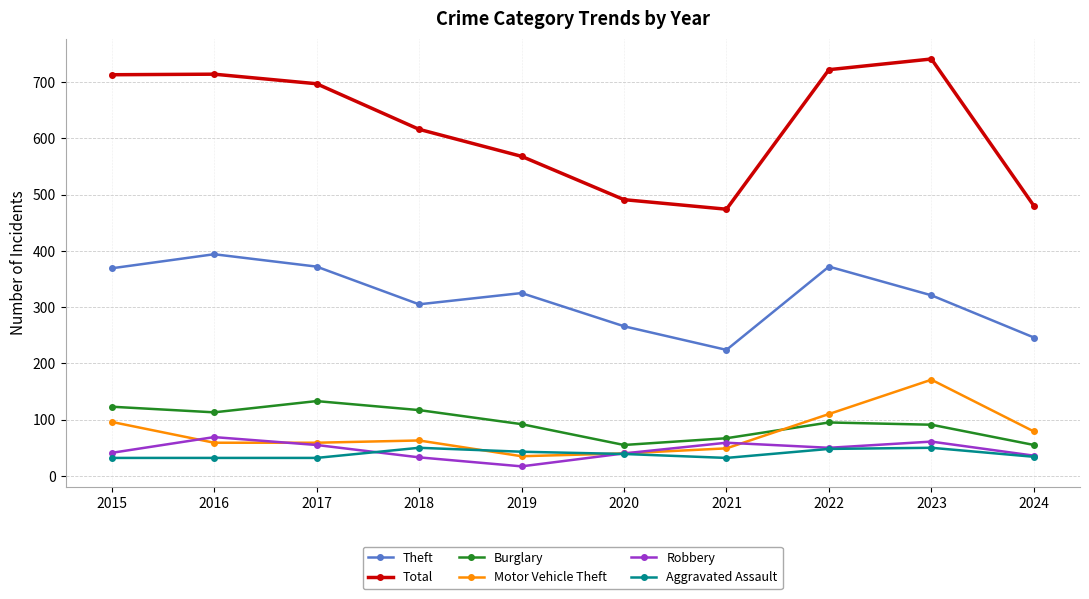

Does the chart have visible grid lines?

Yes